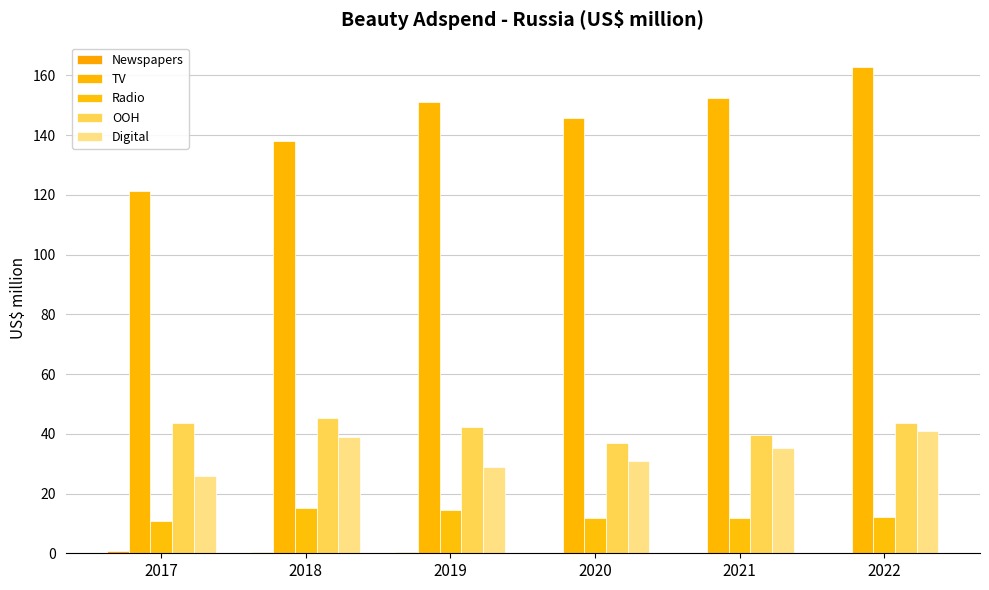

Between 2020 and 2021, which series saw the biggest shift?

TV